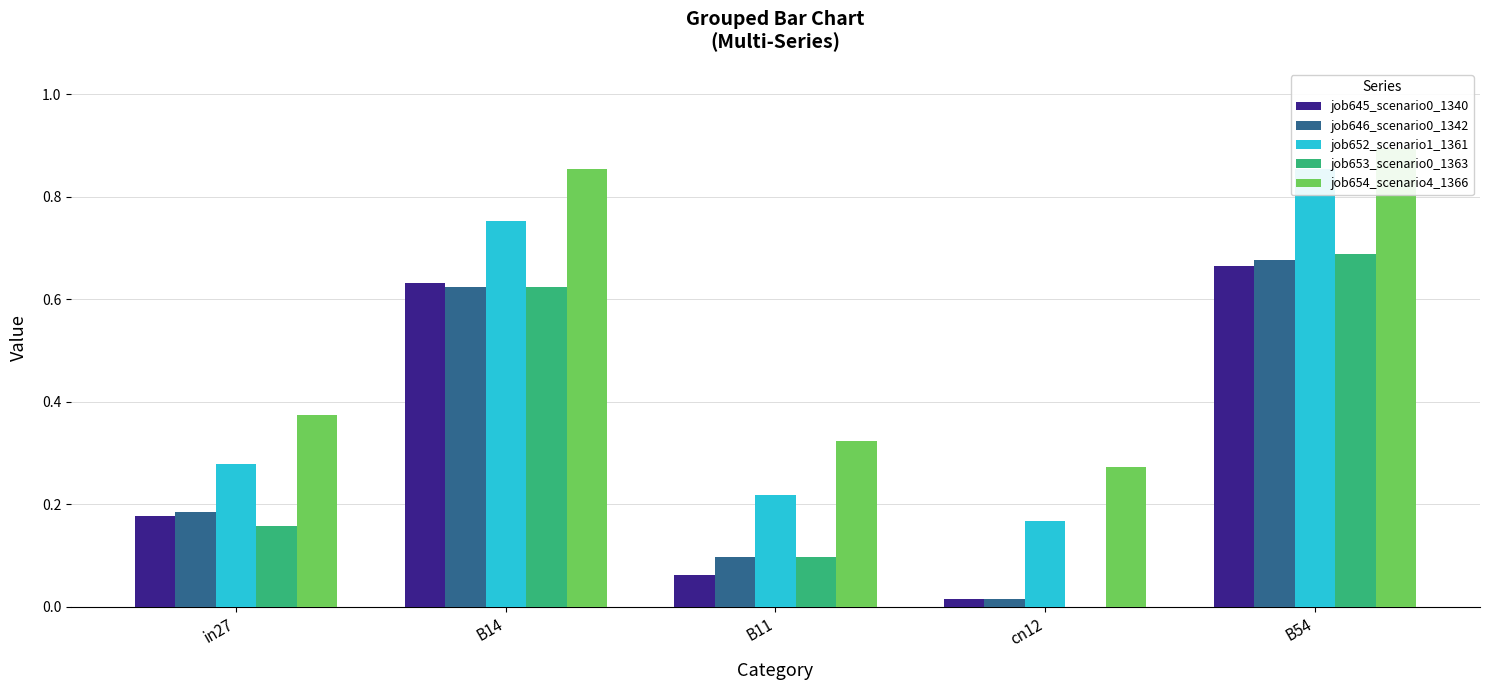

What is the label of the 5th bar from the left?

B54